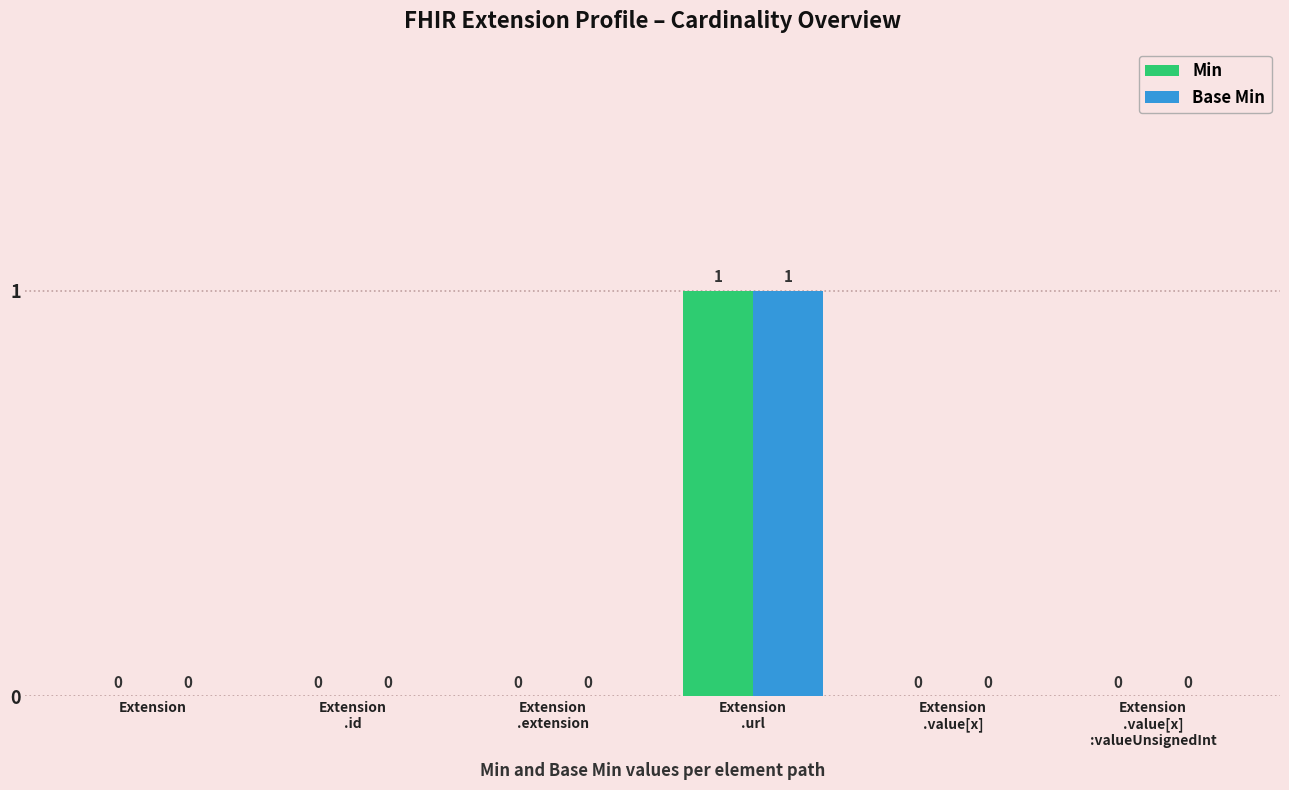

The Min series shows -1 at Extension. True or false?

False